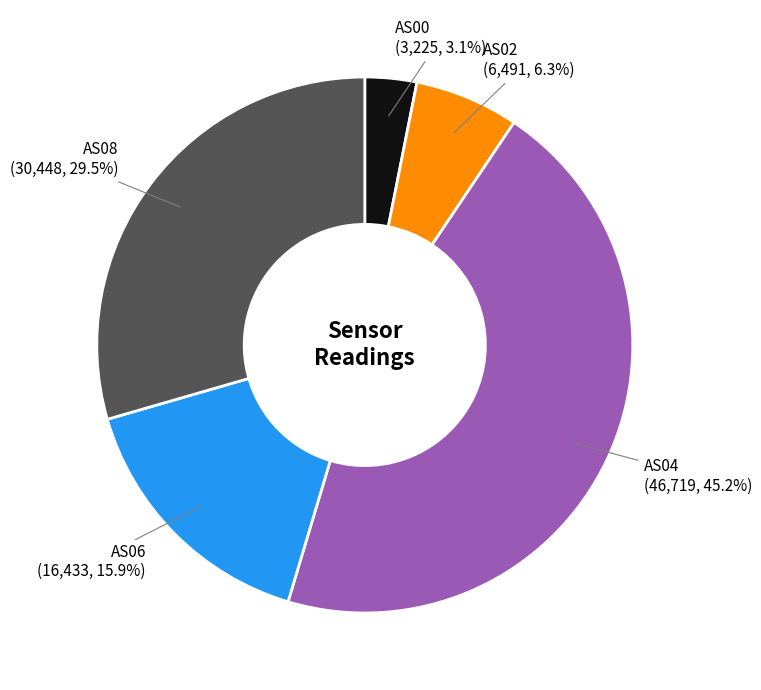

Which slice is the smallest?

AS00